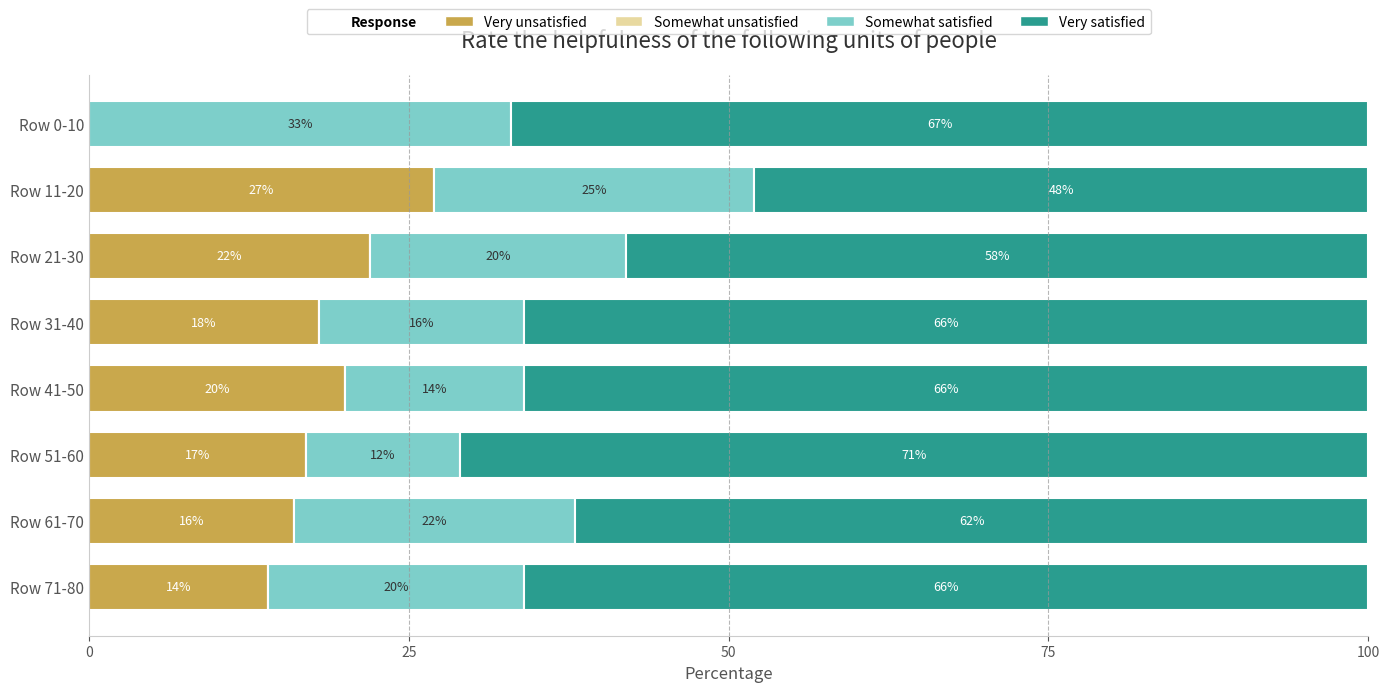

What is the maximum value for Very unsatisfied?

27.0